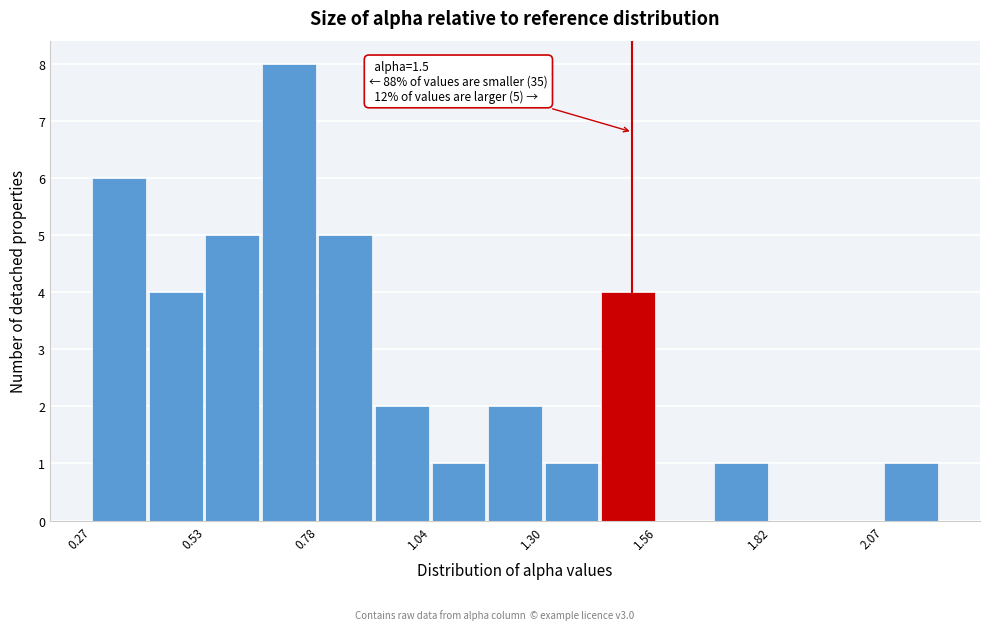

Read against the x-axis, roughly where is the centre of the tallest bar?

0.70